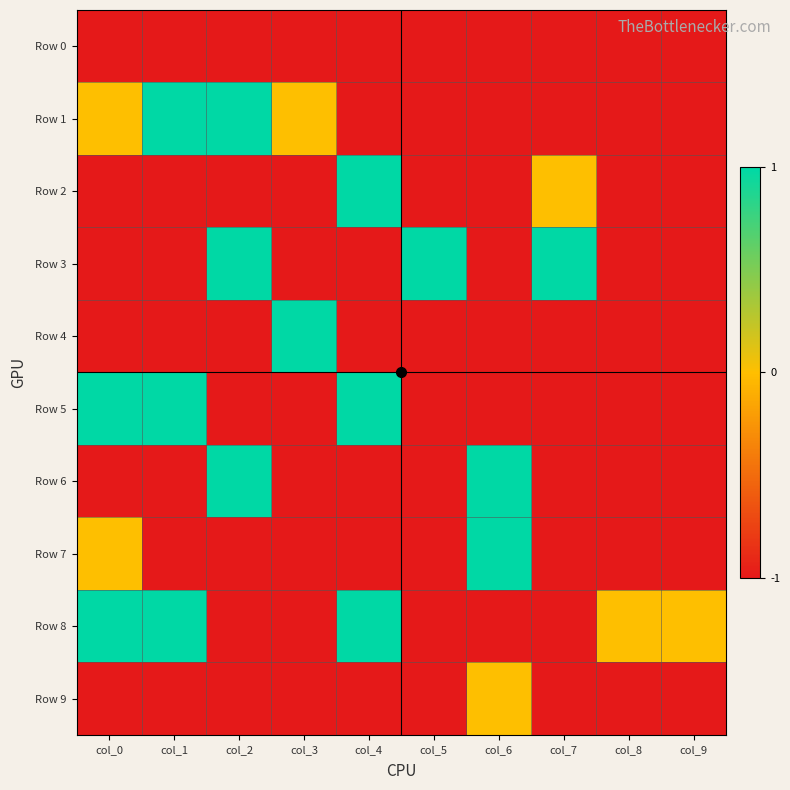

Which category has the lowest value across all series?

col_0